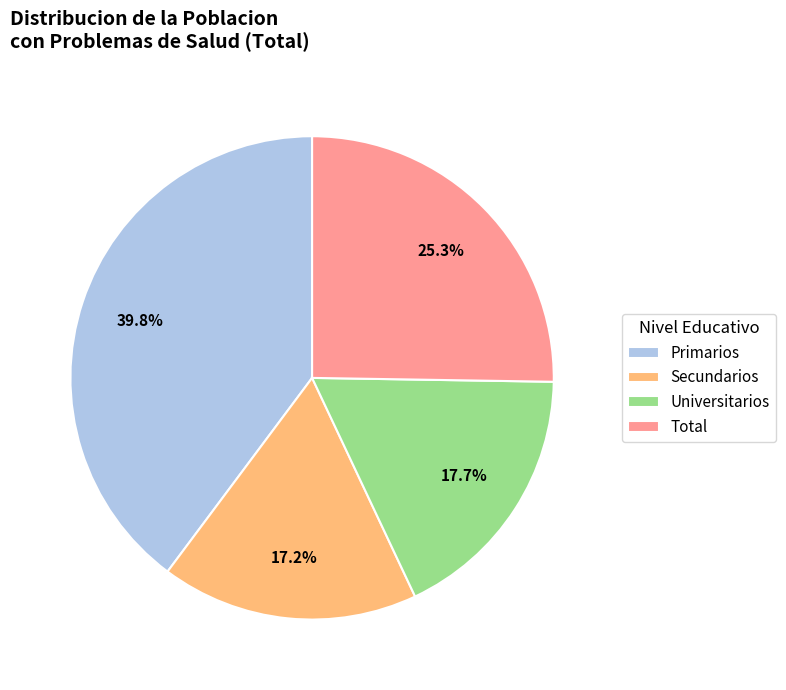

To the nearest percent, what is the combined percentage of Total and Secundarios?

42%